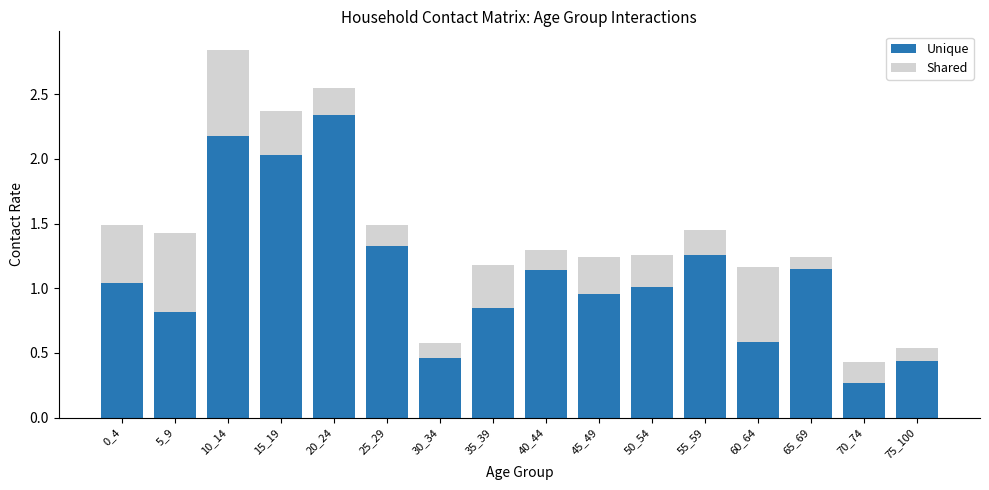

What is the difference between the maximum and minimum values in the Unique series?

2.1